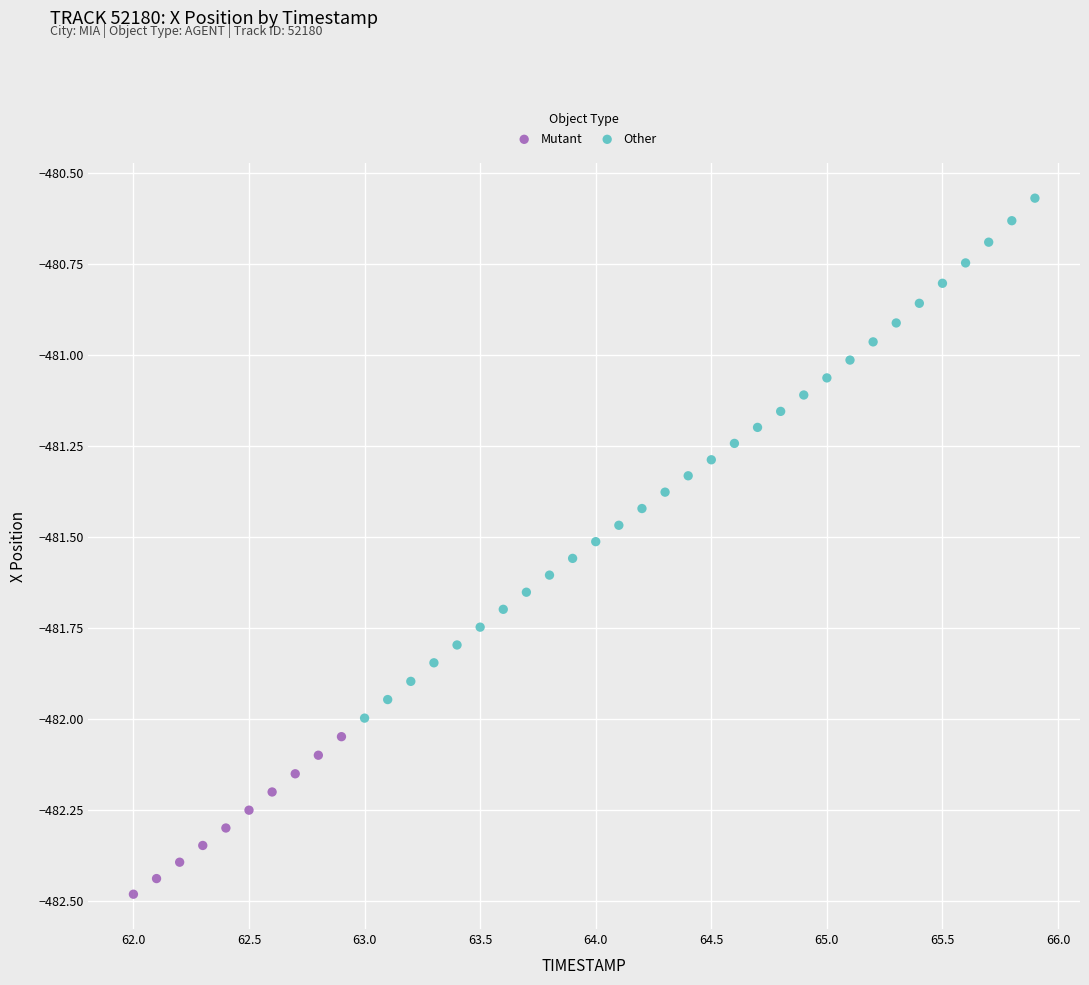

Which series has the largest Y range (max minus min)?

Other